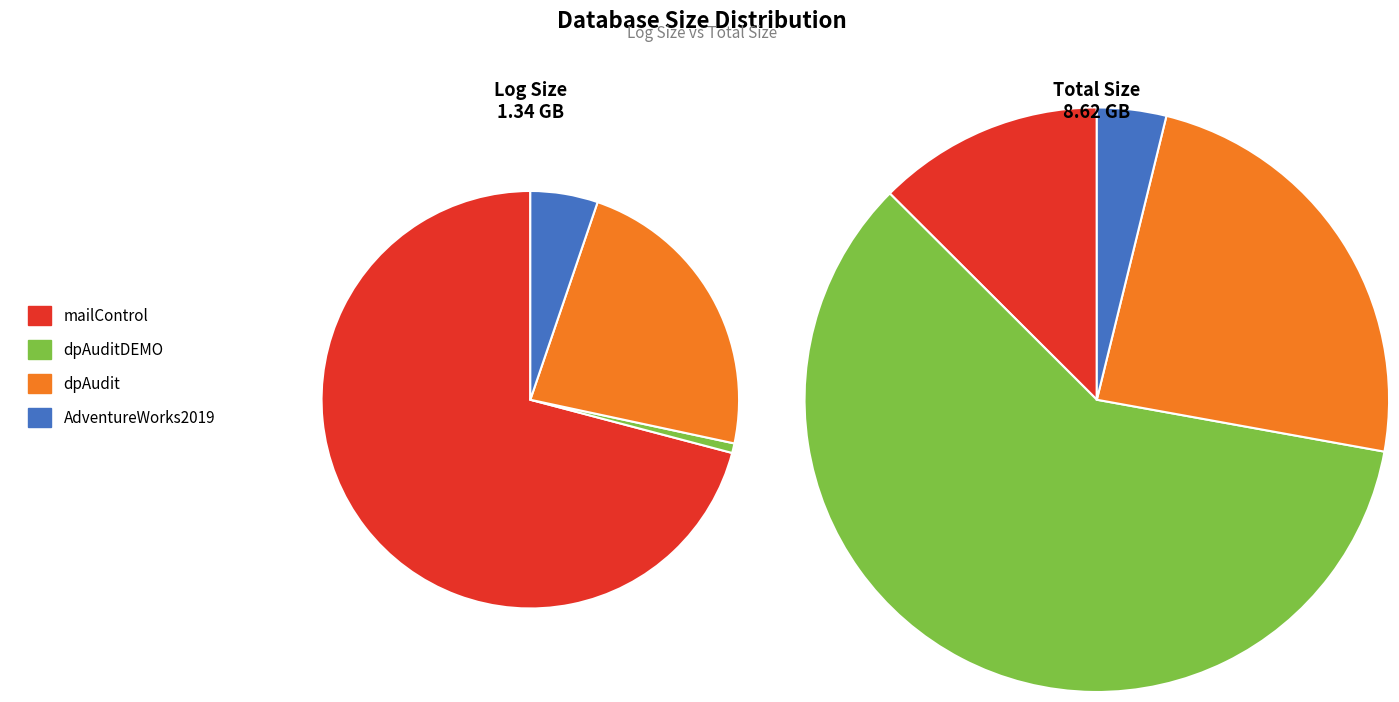

True or false: mailControl accounts for 59% of the total.

False